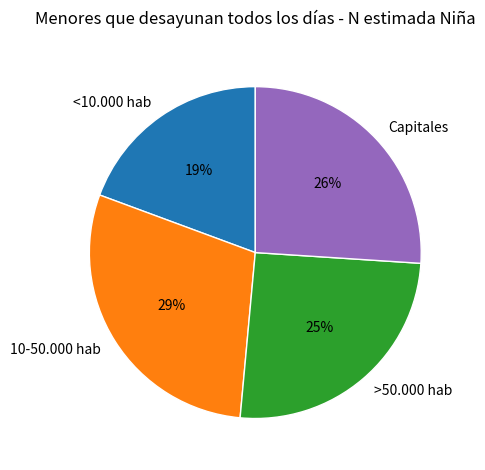

Is there any slice that represents more than half of the pie?

No